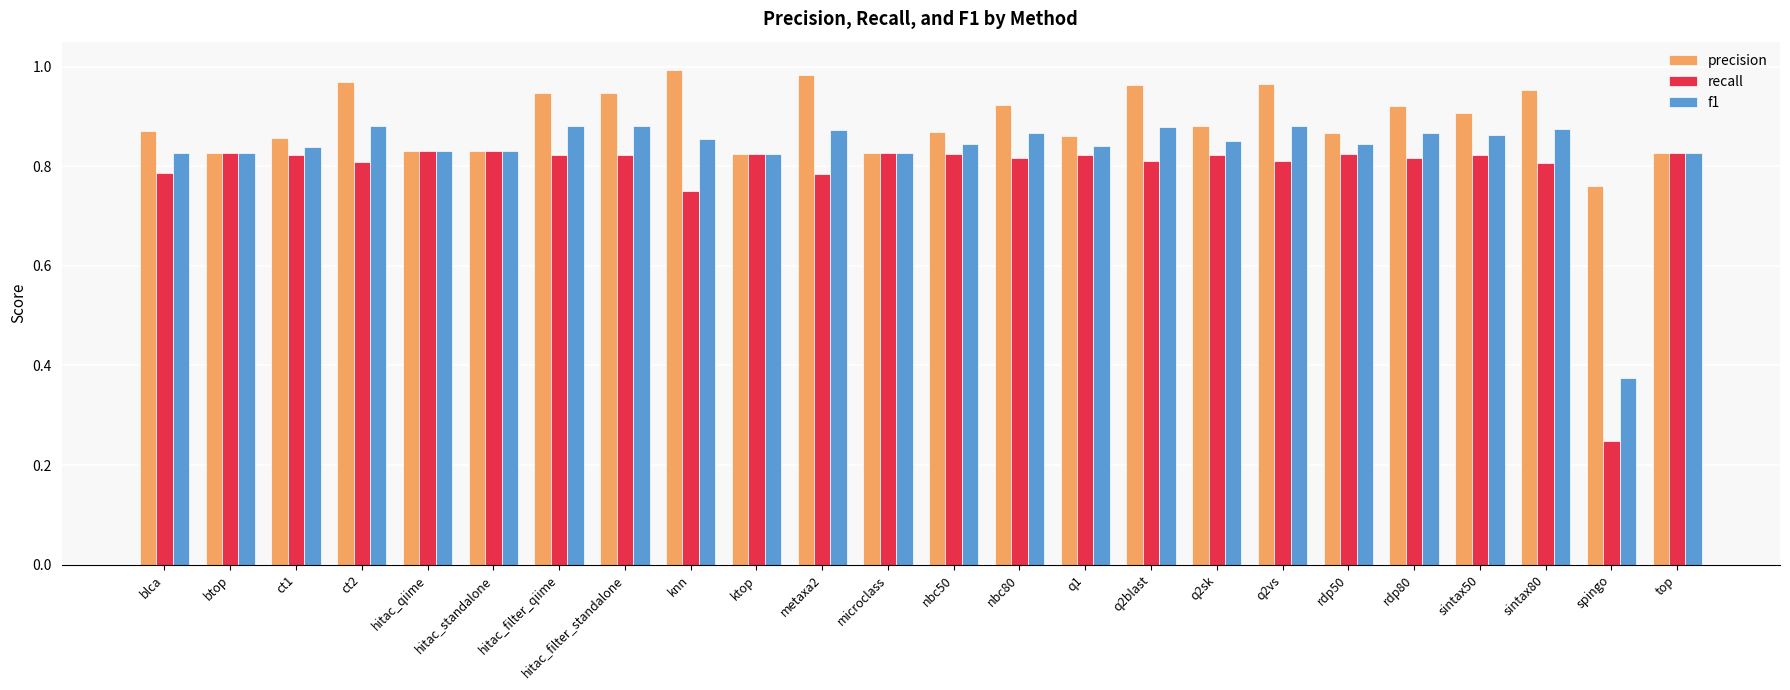

The value of precision at rdp80 is 0.9. True or false?

True